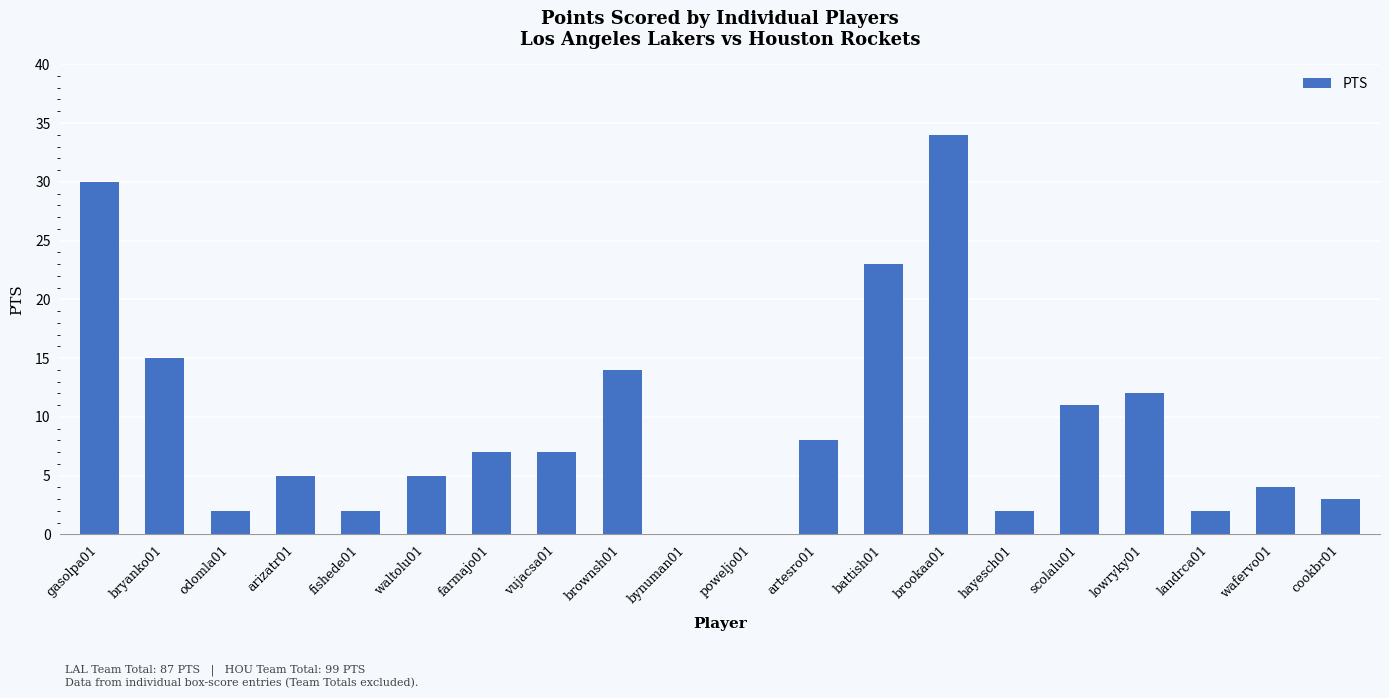

Approximately how many times larger is the value at artesro01 compared to fishede01?

4.0